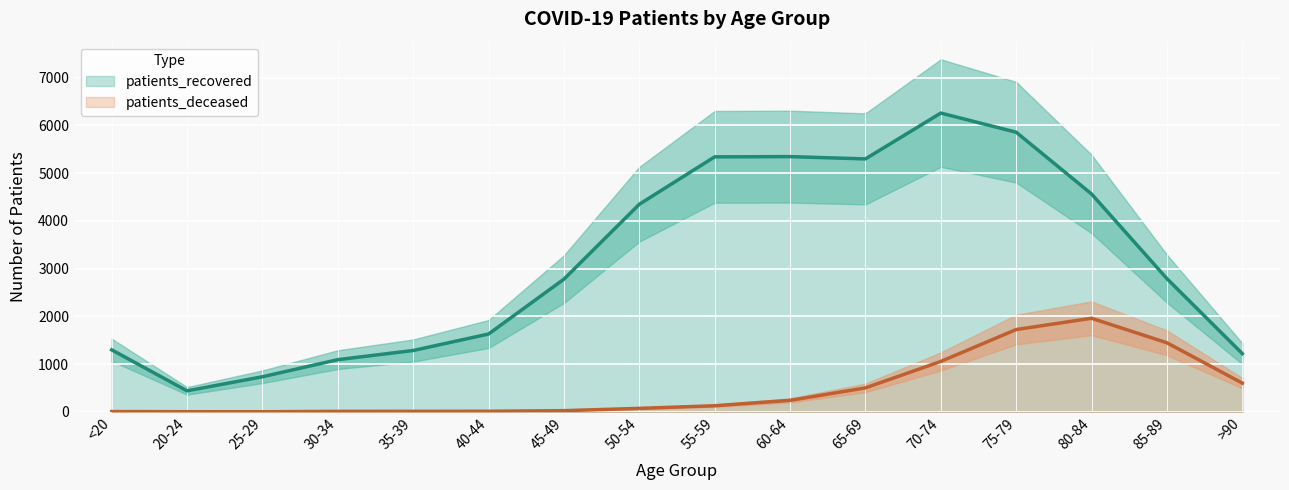

True or false: patients_deceased has more than 2 points higher than both neighbors.

False